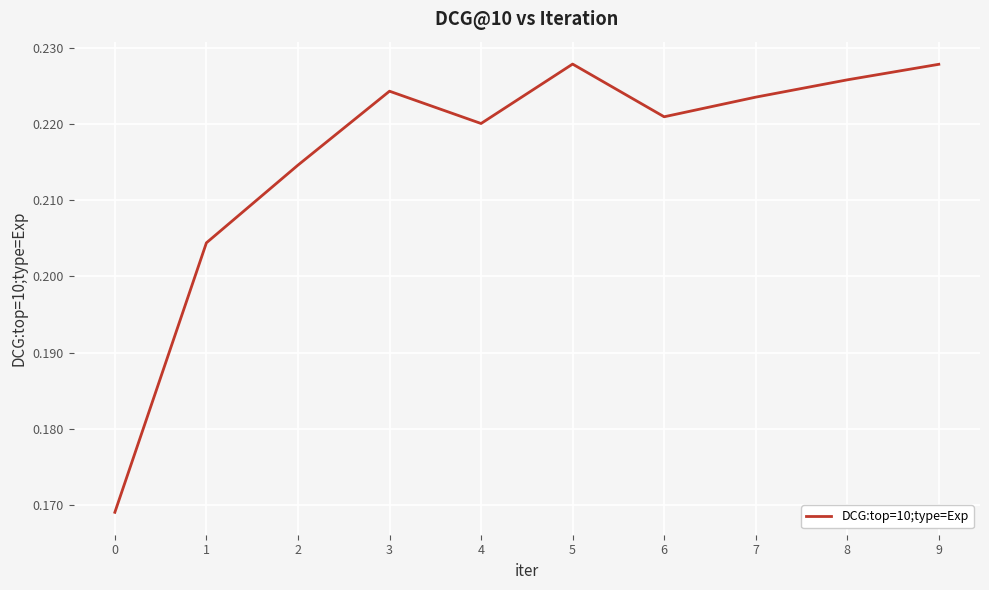

The value at 9 is 0.4. True or false?

False